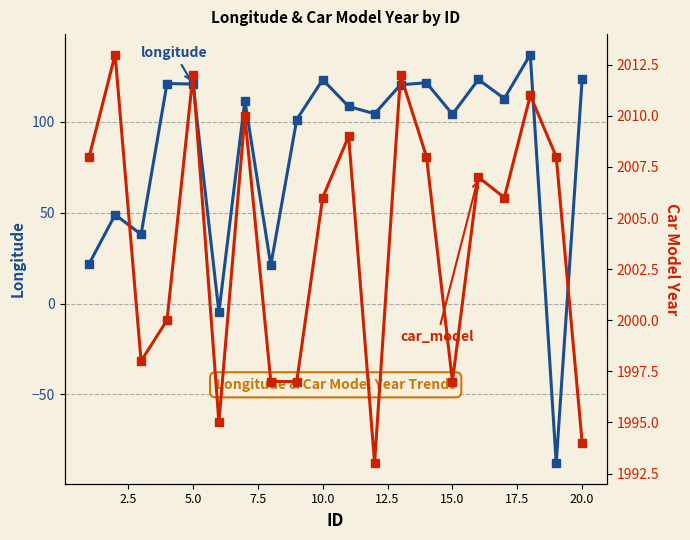

How many lines are shown in the chart?

2